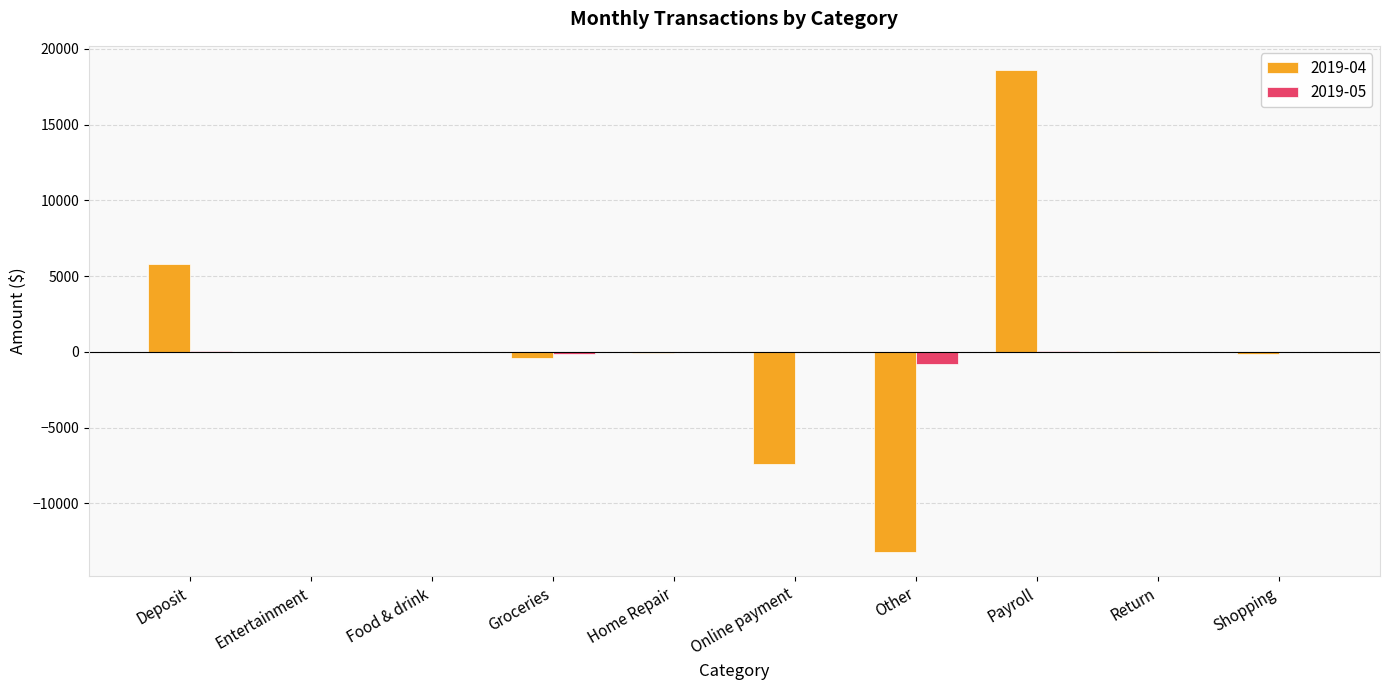

The value of 2019-04 at Other is -17545.7. True or false?

False